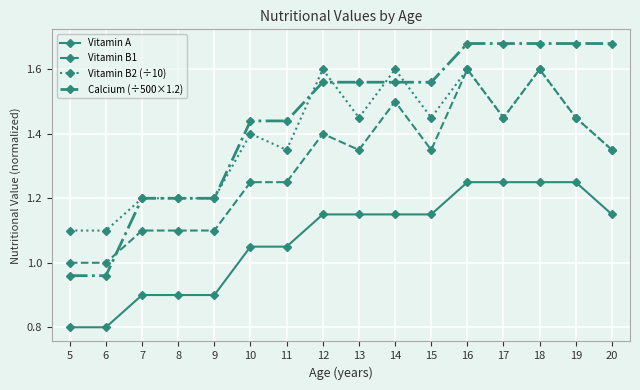

Which series has the largest range (max minus min)?

Calcium (÷500×1.2)